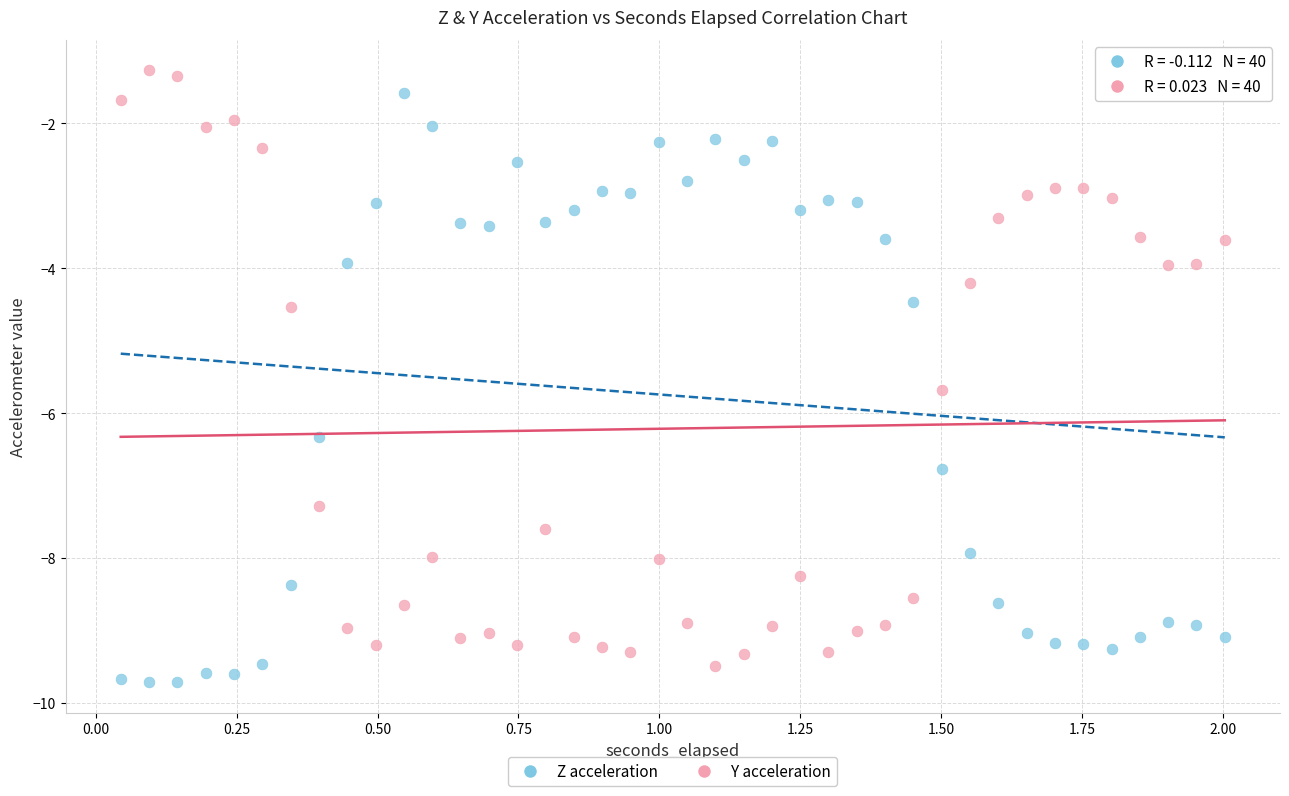

What are all the series names shown in the legend?

Z acceleration, Y acceleration